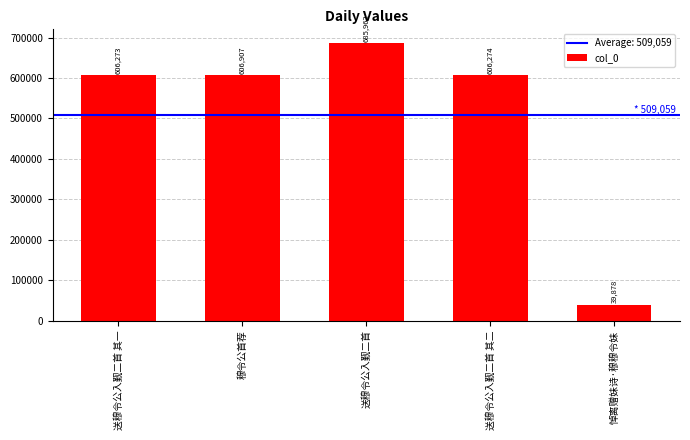

What is the difference between the values at 穆令公首荐 and 送穆令公入觐二首 其二?

633